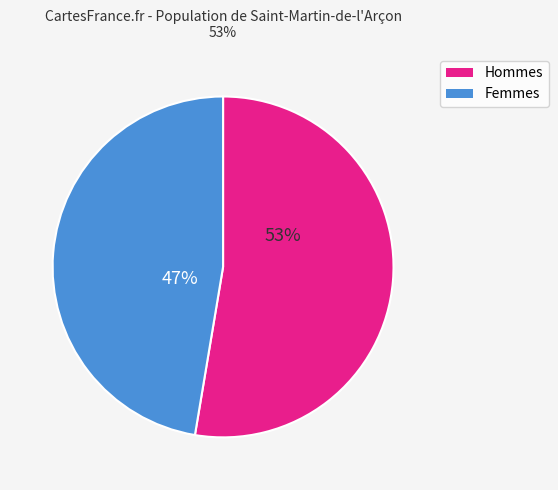

To the nearest percent, what is the average slice percentage?

50%